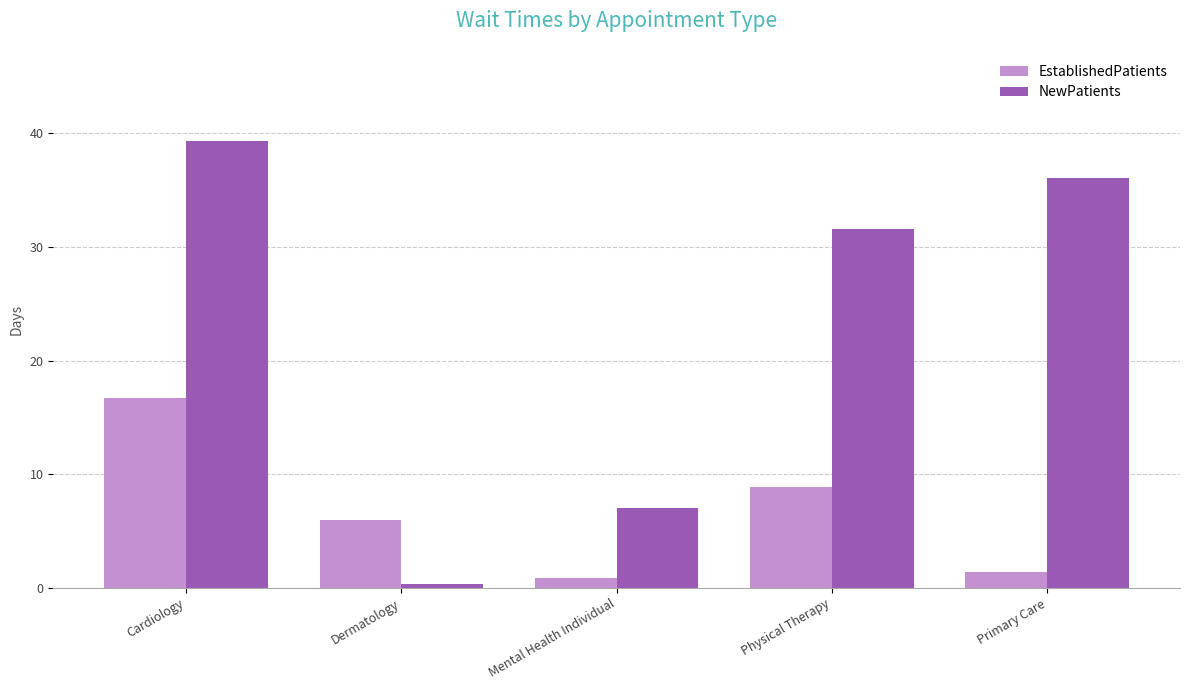

What is the approximate value of EstablishedPatients at Cardiology?

16.7